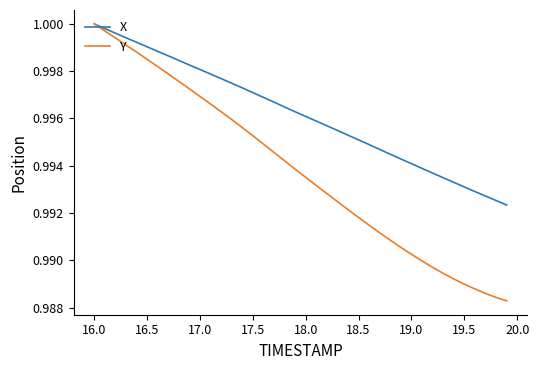

Which series has the widest spread of values?

Y